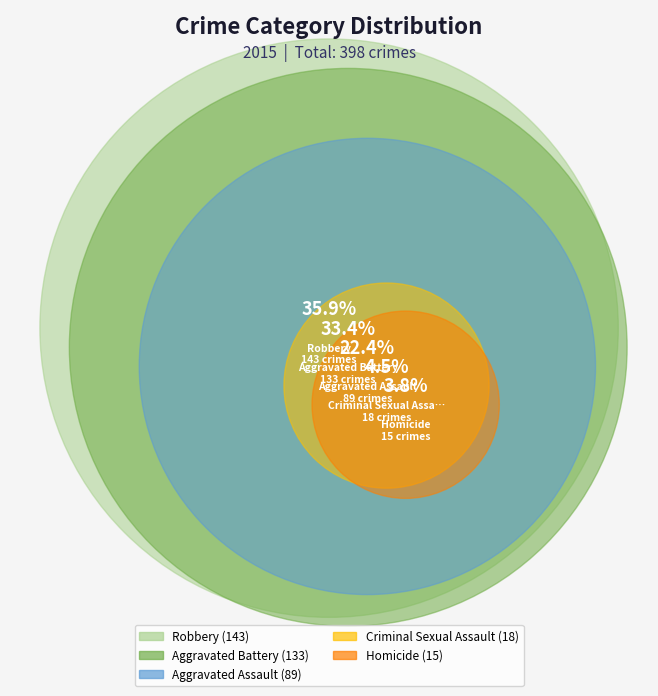

What portion of the pie excludes Aggravated Battery?

66.6%